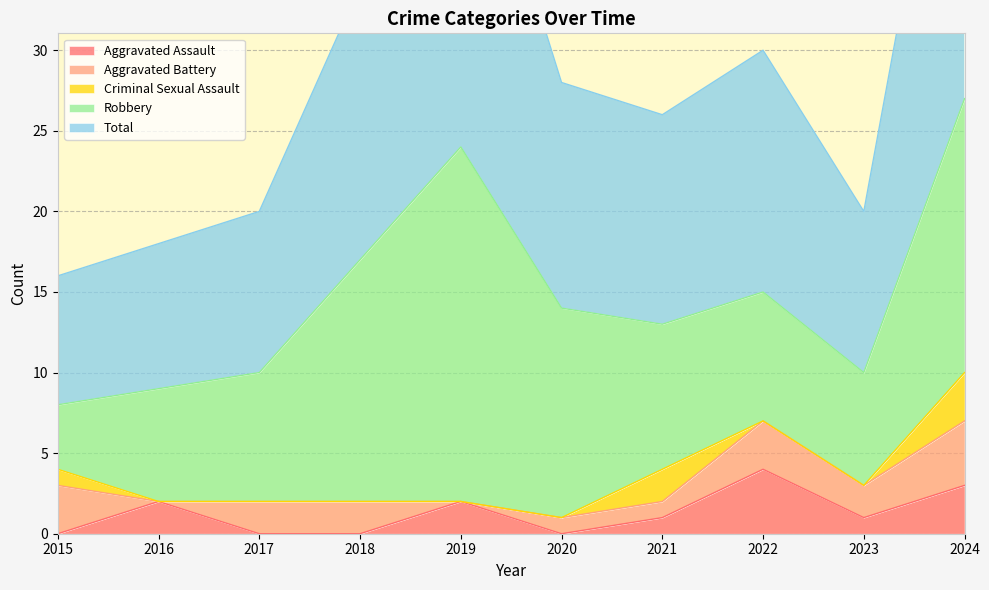

Reading right to left, extract all data points from this chart.

Aggravated Assault: 3	1	4	1	0	2	0	0	2	0
Aggravated Battery: 4	2	3	1	1	0	2	2	0	3
Criminal Sexual Assault: 3	0	0	2	0	0	0	0	0	1
Robbery: 17	7	8	9	13	22	15	8	7	4
Total: 27	10	15	13	14	24	17	10	9	8